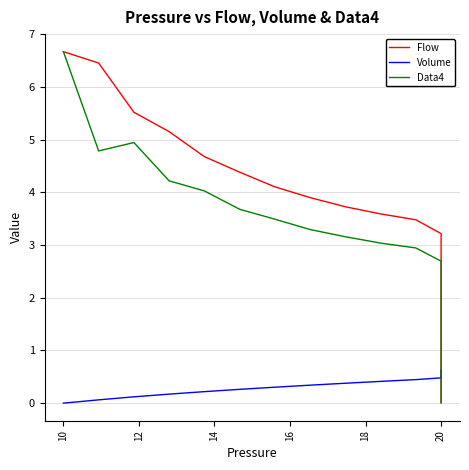

Between 14 and 24, which series saw the biggest shift?

Flow